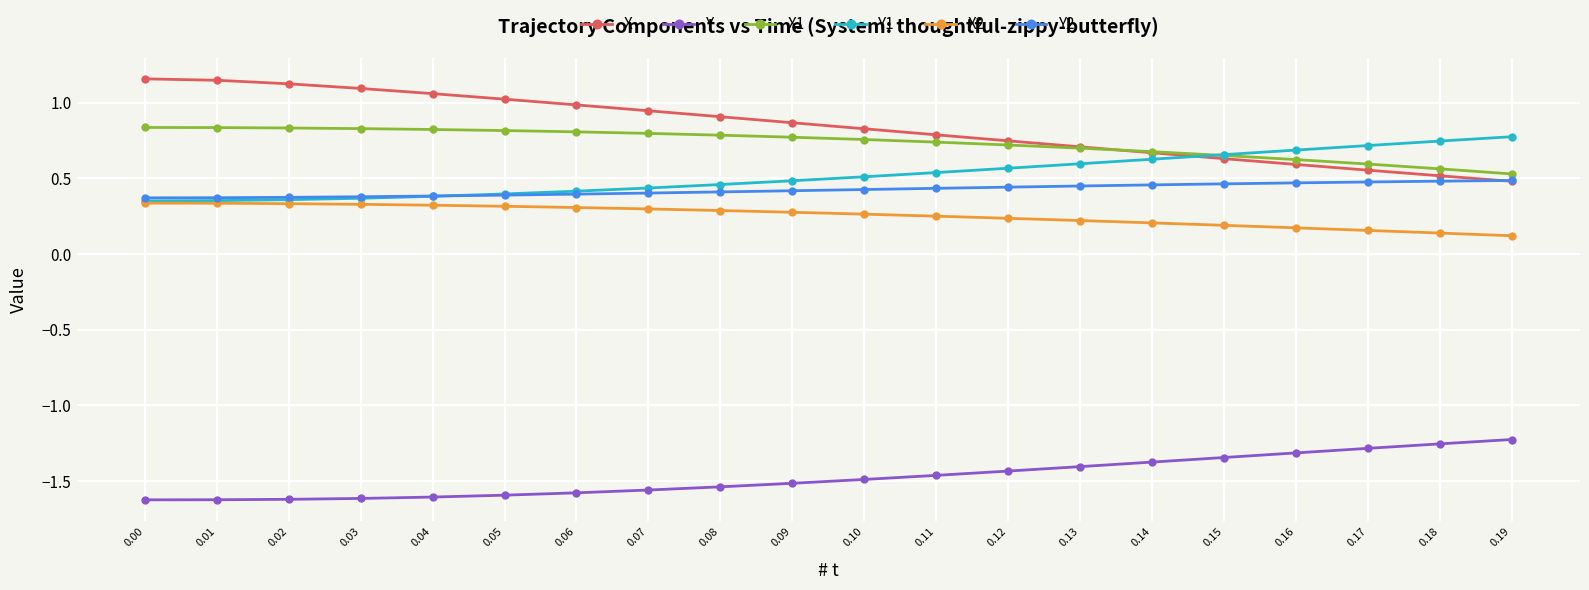

True or false: X1 and X2 cross at least once.

False